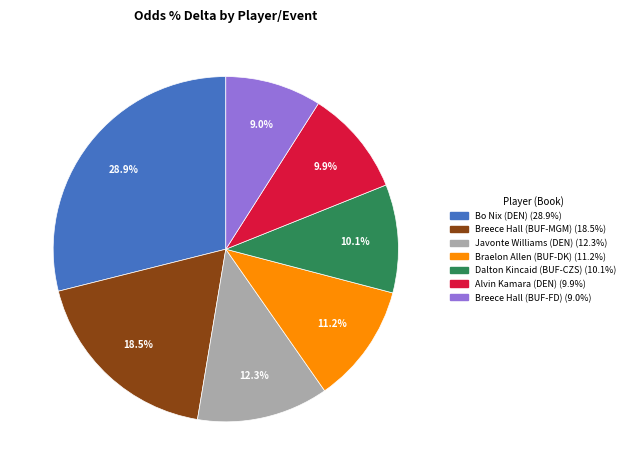

To the nearest percent, what is the difference between the largest and smallest slice percentages?

20%